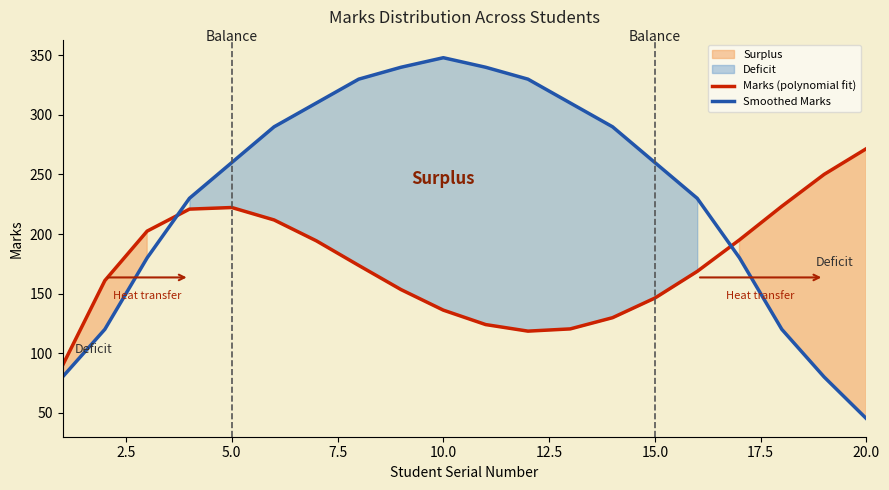

What are all the series names shown in the legend?

Marks (polynomial fit), Smoothed Marks